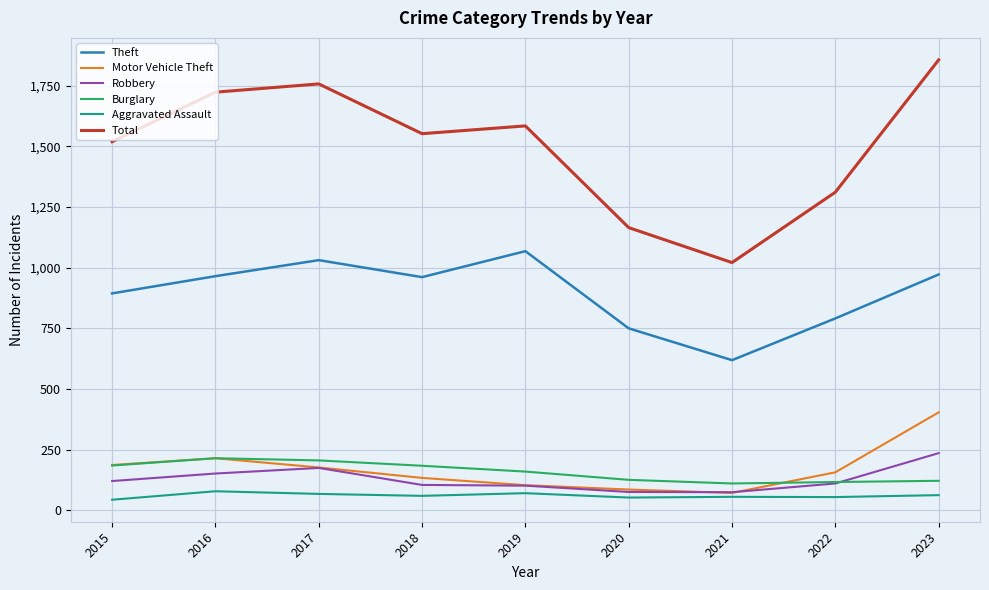

True or false: Aggravated Assault and Burglary cross at least once.

False